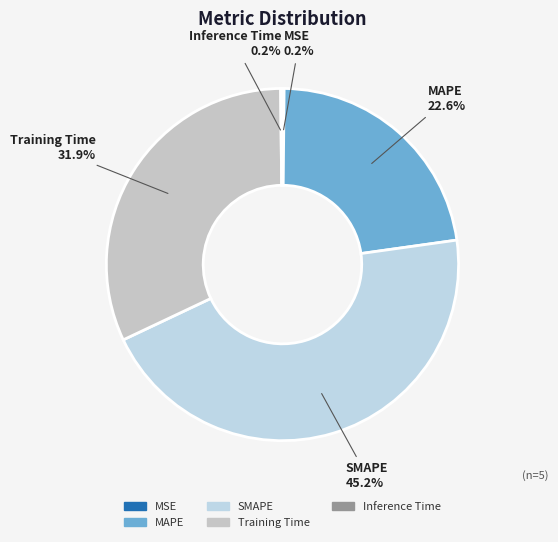

Which category has the biggest portion of the pie?

SMAPE